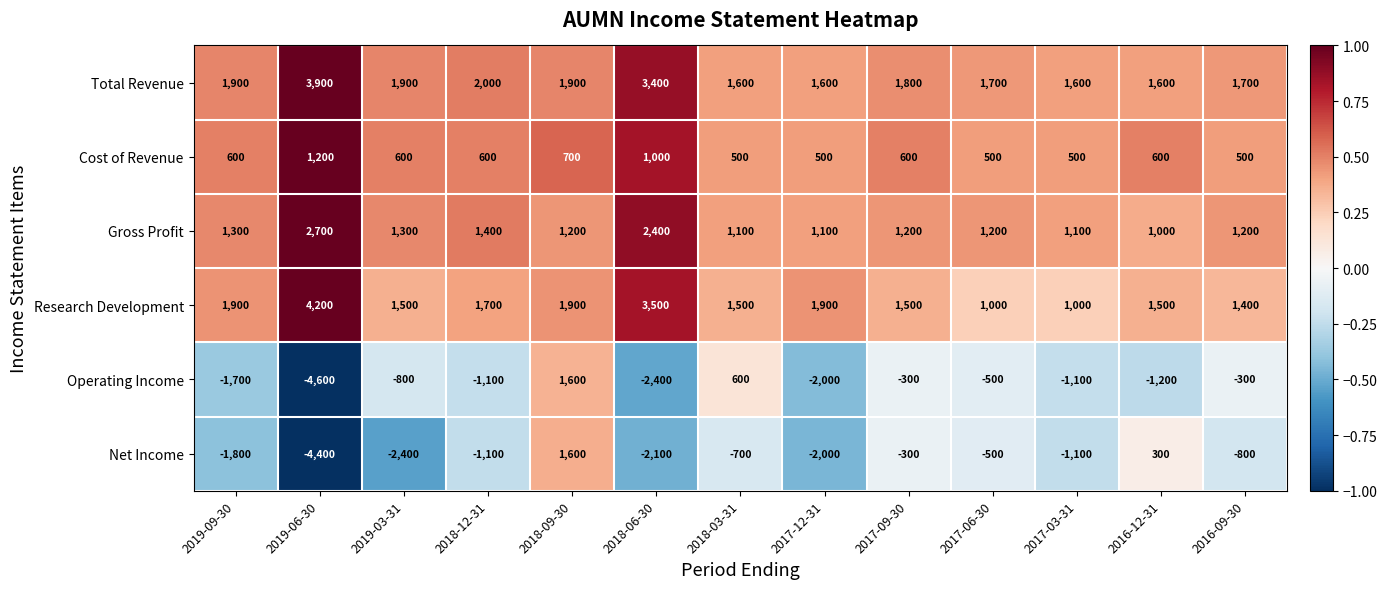

The value of Net Income at 2019-06-30 is -7155. True or false?

False